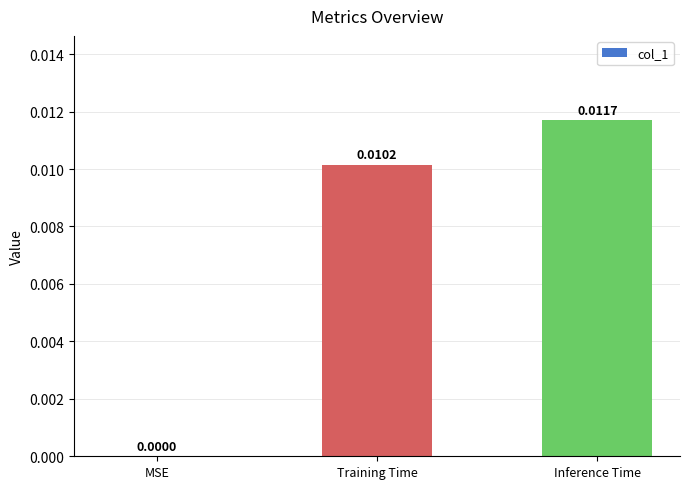

Between MSE and Training Time, which is larger?

Training Time